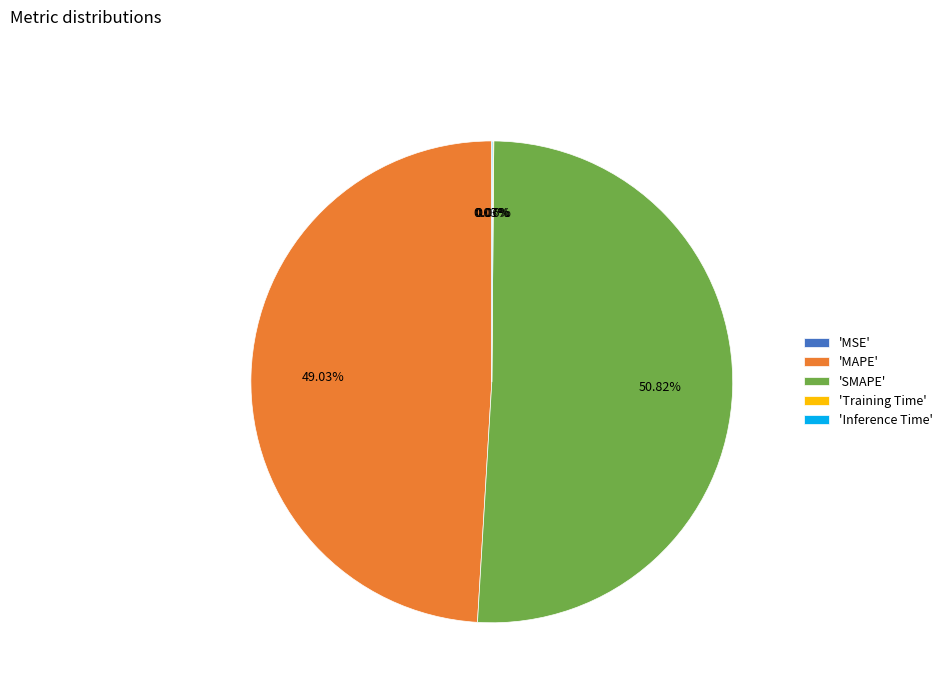

Which slice is the largest?

'SMAPE'